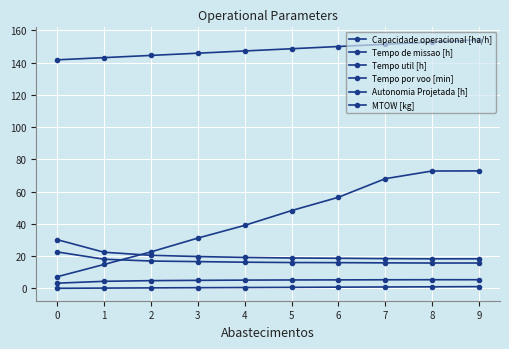

At which category does Tempo util [h] reach its first local valley?

8